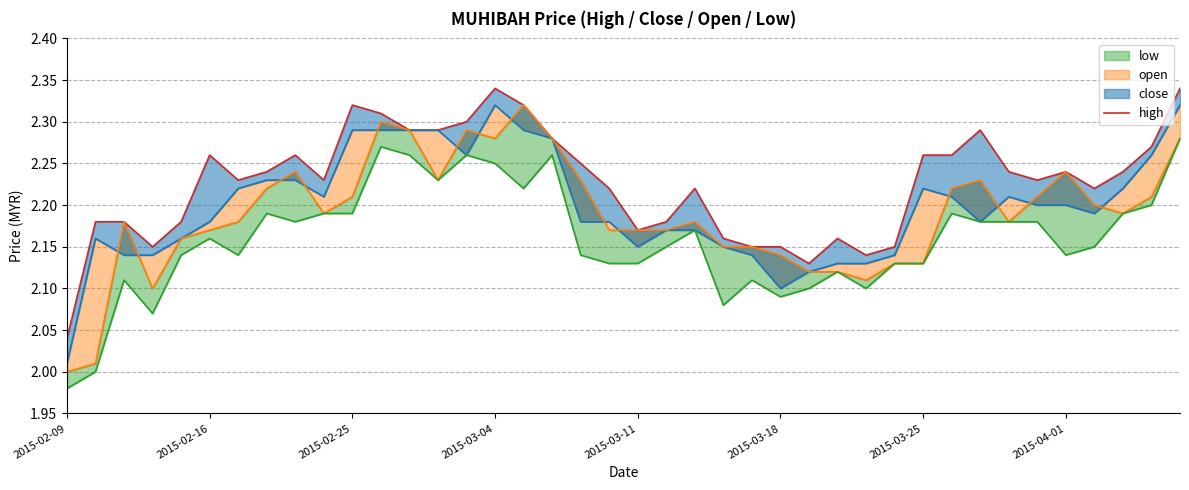

Read the low value at 38.

2.2